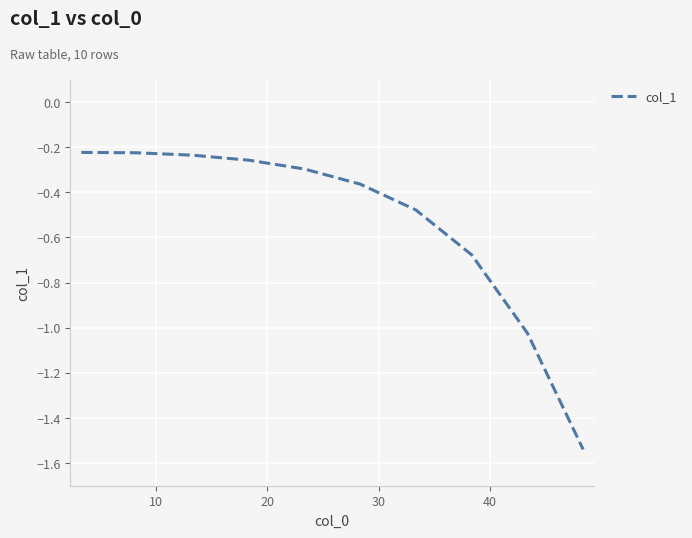

Count the number of data series in this chart.

1